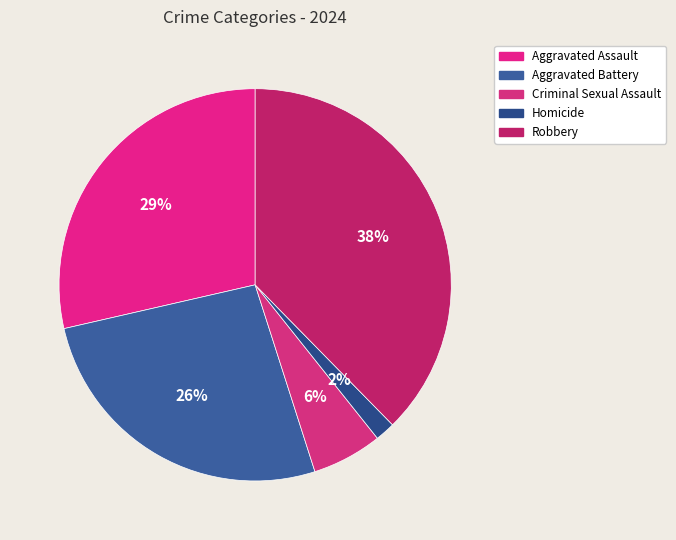

Which category has the biggest portion of the pie?

Robbery